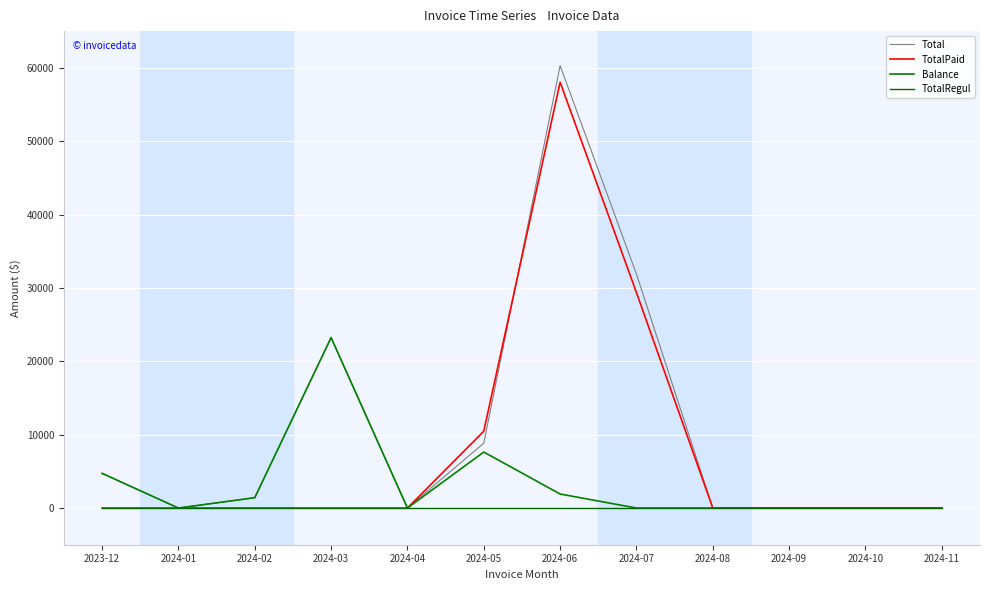

True or false: Total has more than 1 interior local peaks.

True